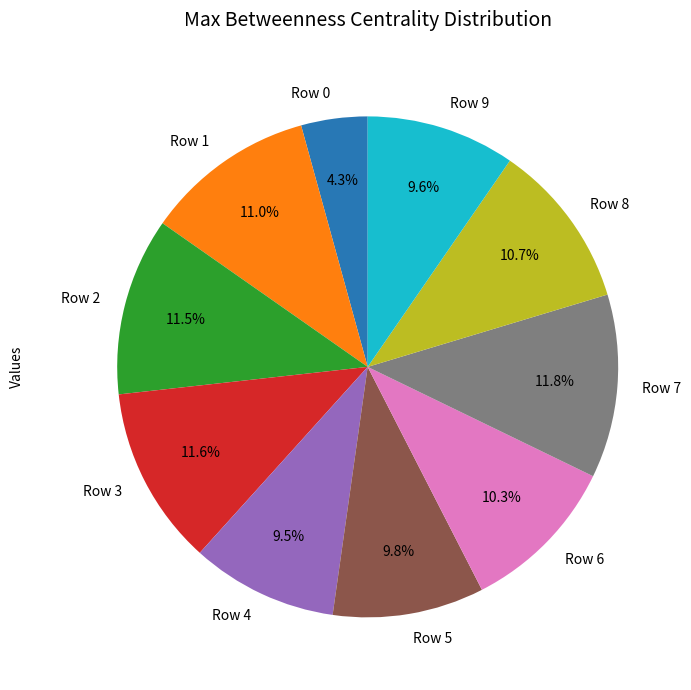

Between Row 0 and Row 2, which is larger?

Row 2